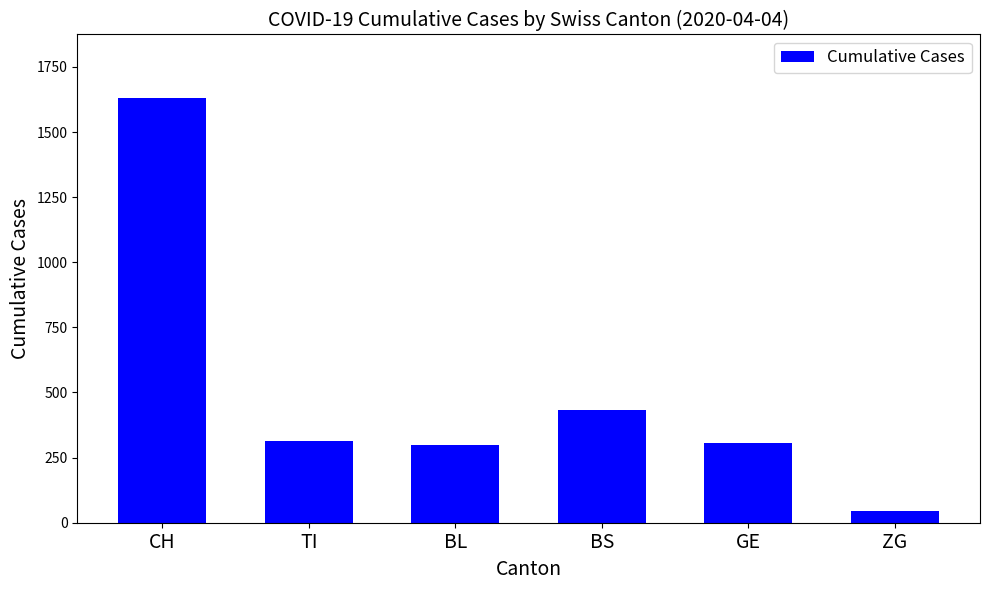

Approximately how many times larger is the value at ZG compared to BS?

0.1